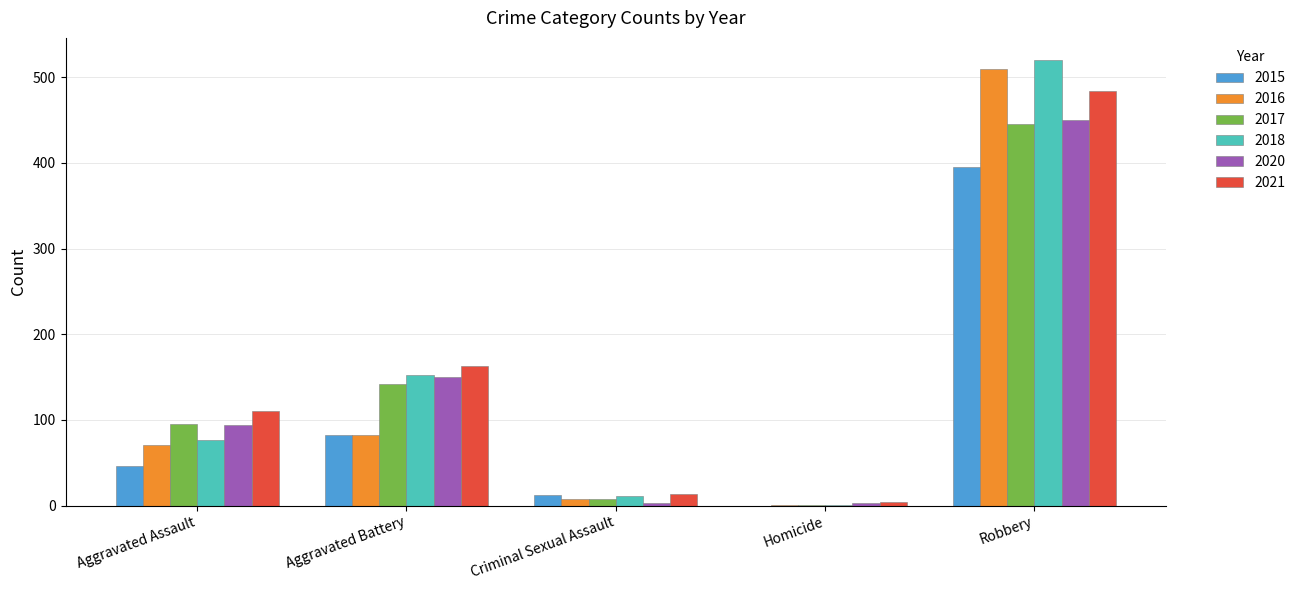

What is the sum of all 2020 values?

700